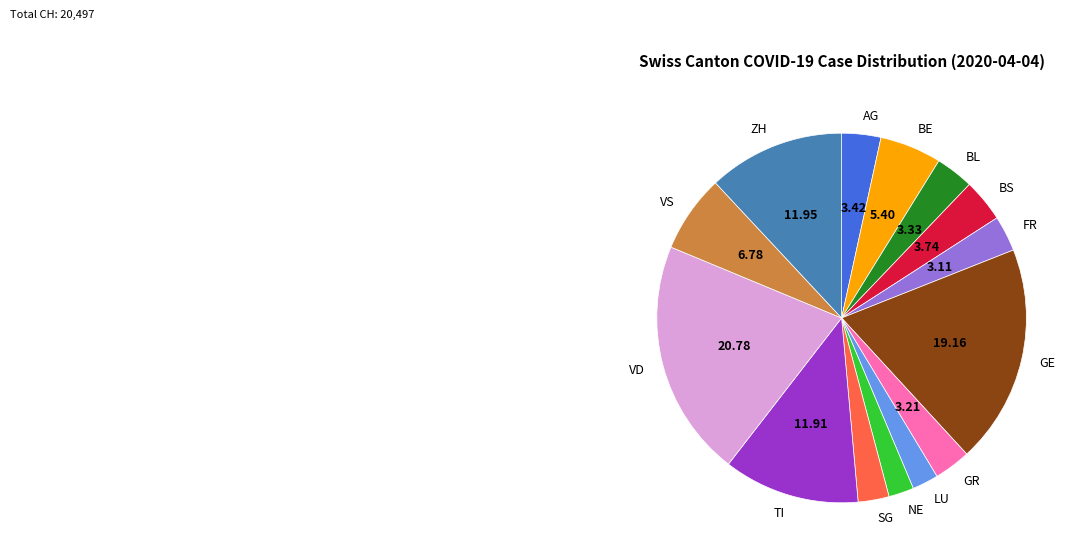

Does AG account for over 50% of the chart?

No